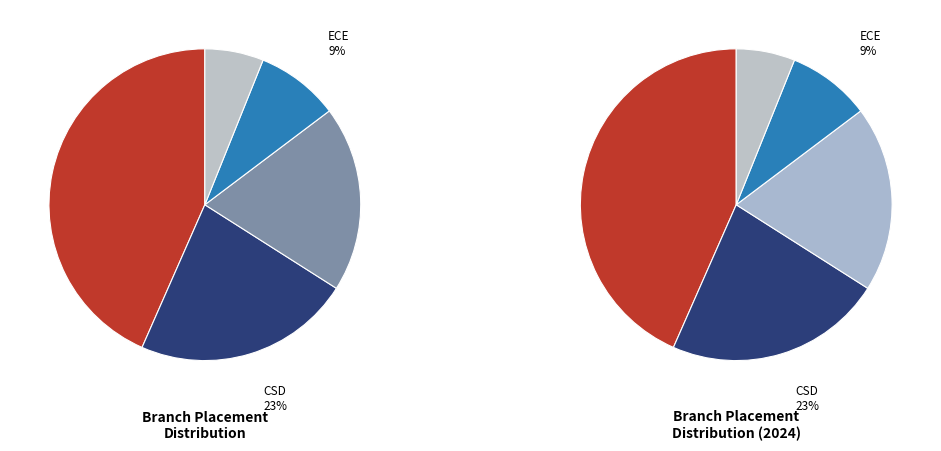

To the nearest percent, what is the difference between the largest and smallest slice percentages?

37%